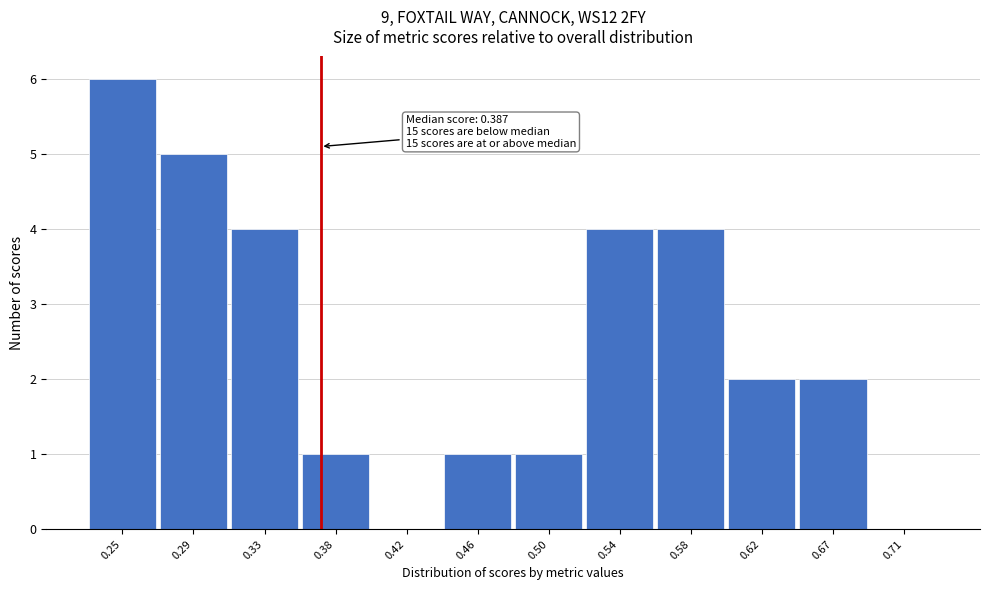

Reading left to right, transcribe all the data shown in this chart.

0.25=6	0.29=5	0.33=4	0.38=1	0.42=0	0.46=1	0.50=1	0.54=4	0.58=4	0.62=2	0.67=2	0.71=0